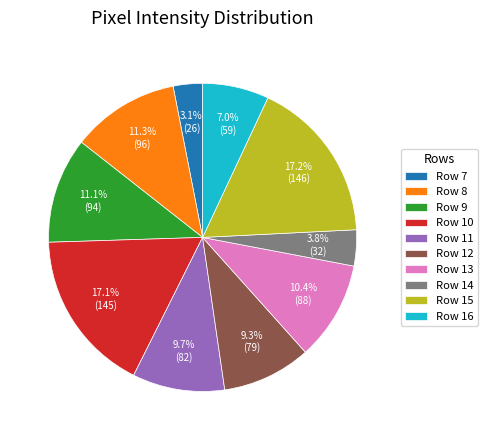

To the nearest percent, what is the average slice percentage?

10%